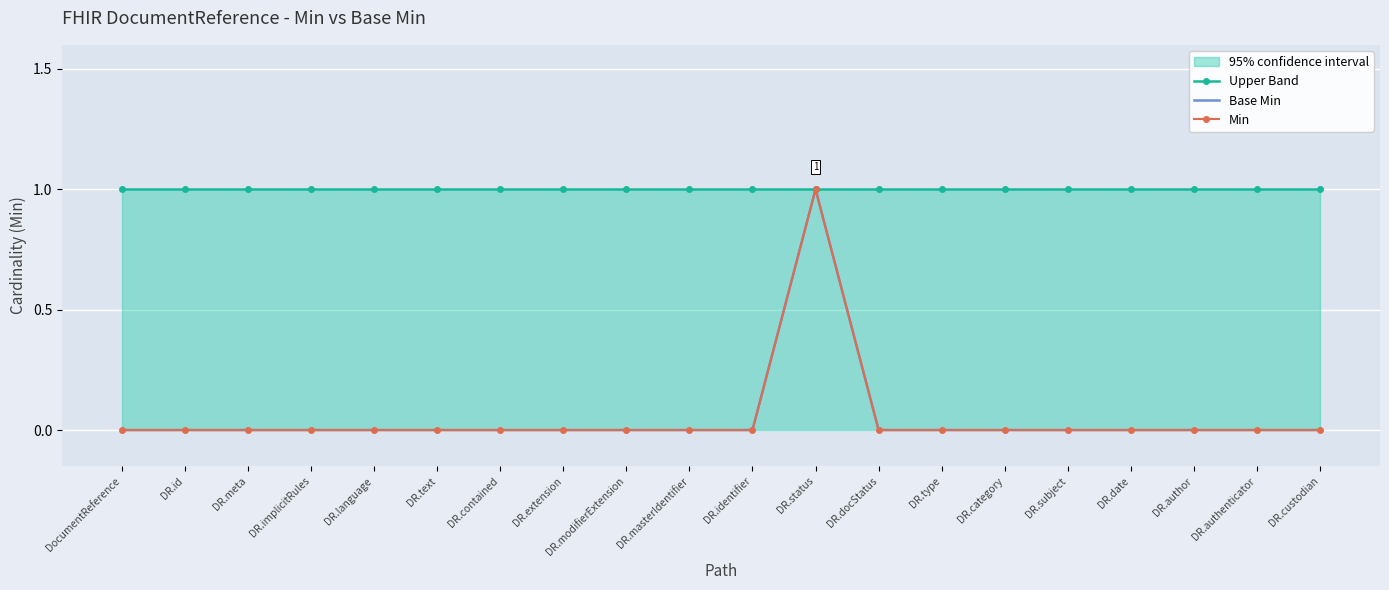

Rank the categories by Base Min value from highest to lowest.

DR.status, DocumentReference, DR.id, DR.meta, DR.implicitRules, DR.language, DR.text, DR.contained, DR.extension, DR.modifierExtension, DR.masterIdentifier, DR.identifier, DR.docStatus, DR.type, DR.category, DR.subject, DR.date, DR.author, DR.authenticator, DR.custodian